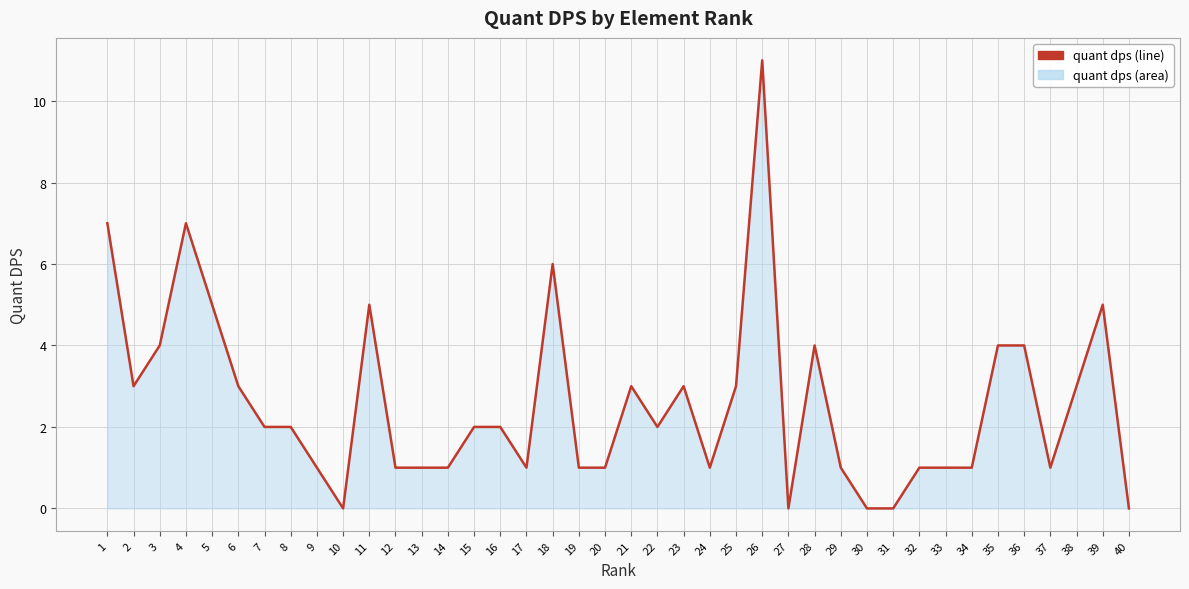

Does the chart display data point markers on the line(s)?

No